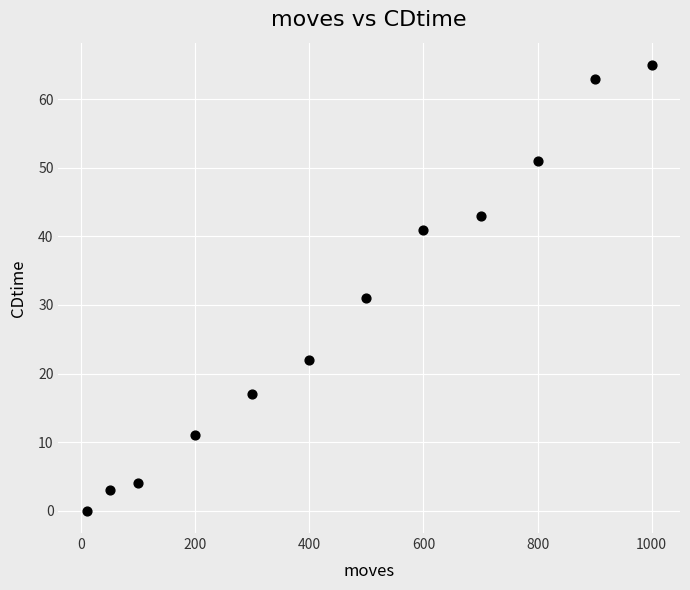

What Y value in the scatter plot is closest to 32?

31